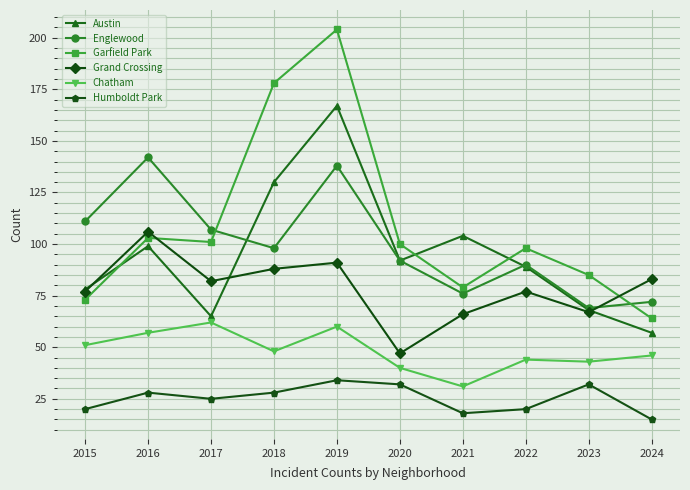

How many interior local valleys does the Grand Crossing series have?

3